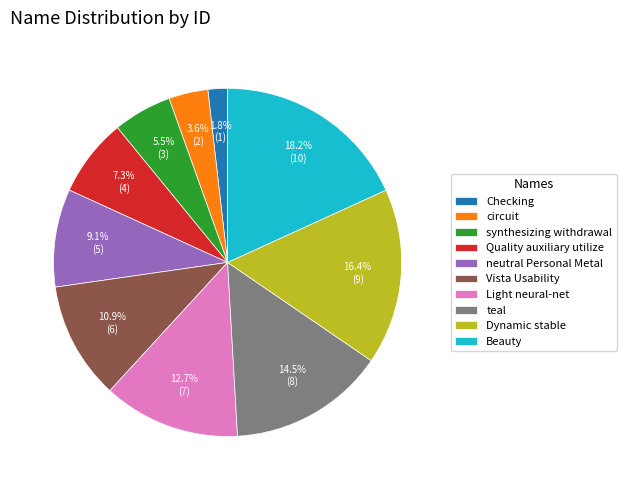

What percentage is the Dynamic stable slice, to the nearest percent?

16%